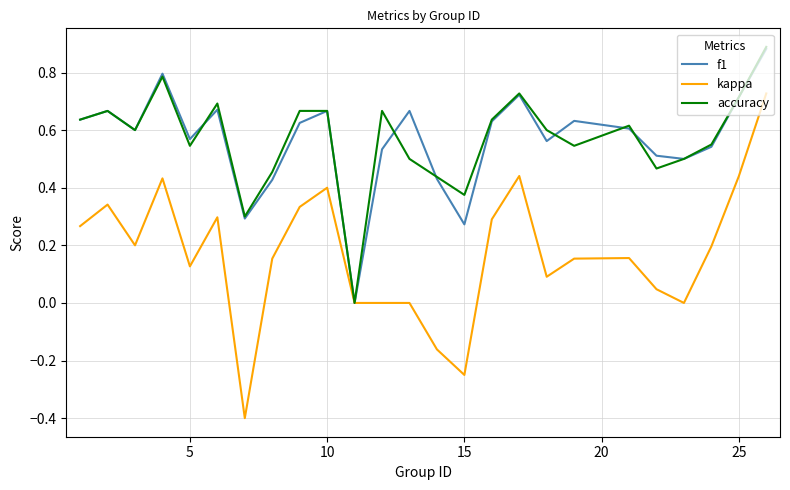

Which series has the largest range (max minus min)?

kappa